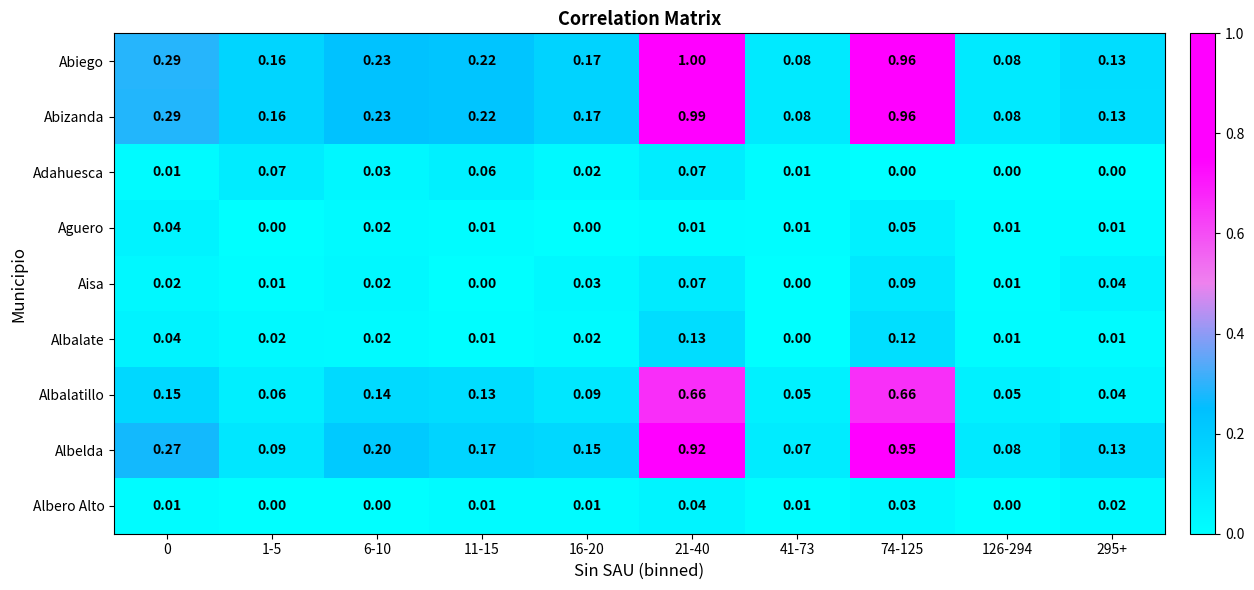

Which series changed the most between 1-5 and 11-15?

Albelda